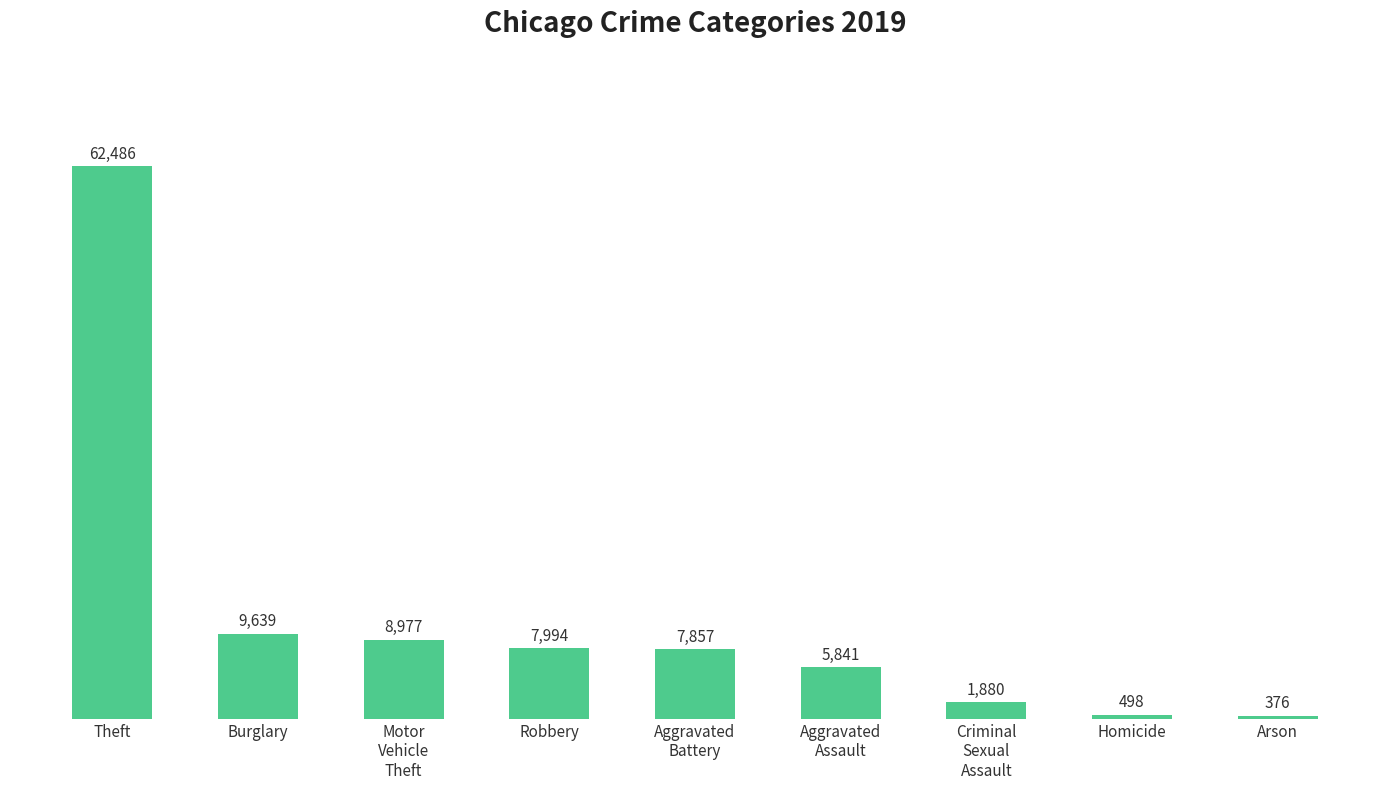

Between Arson and Theft, which is larger?

Theft